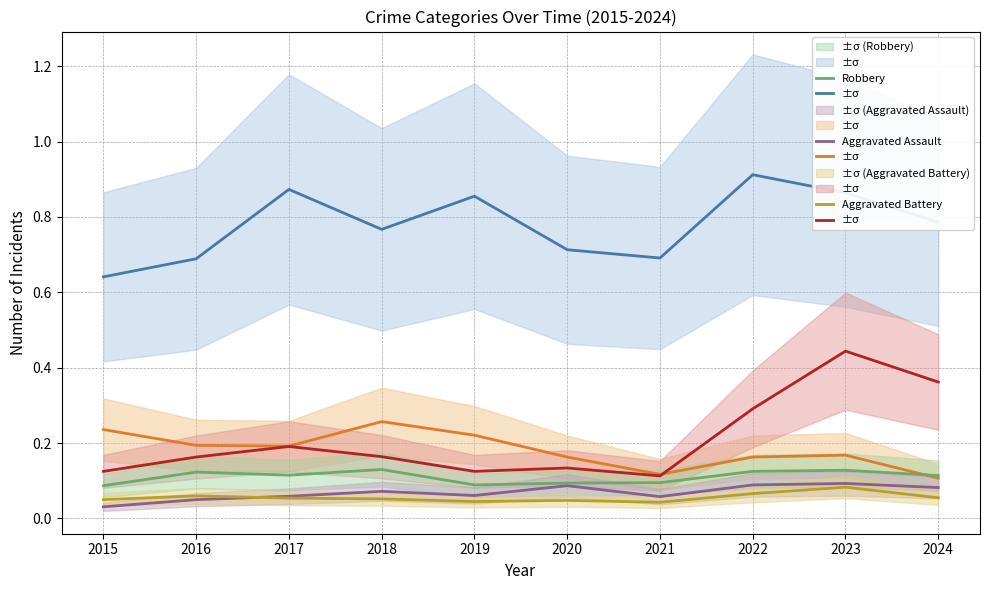

Is this an area chart (filled region under the line)?

No